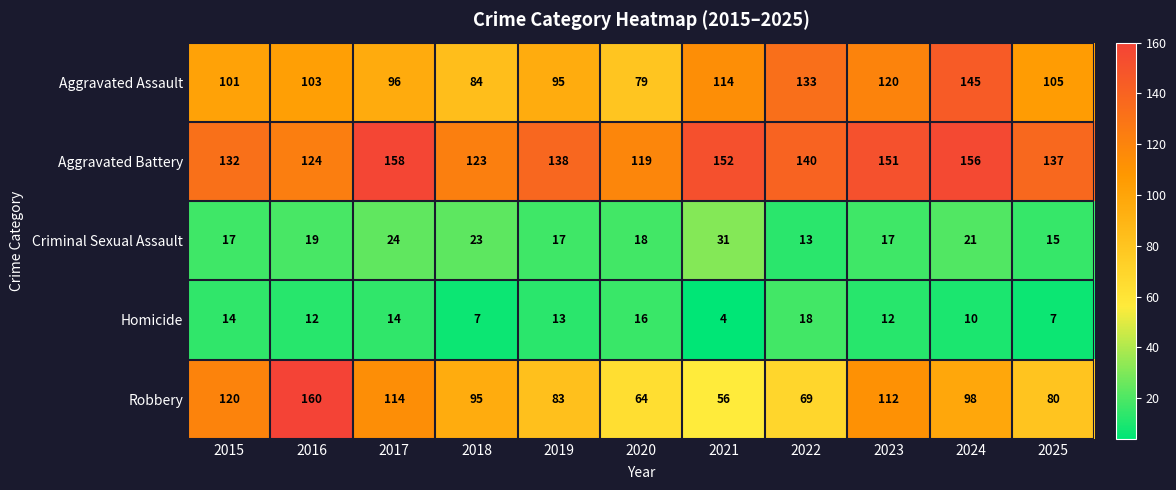

What is the total value across all series at 2025?

344